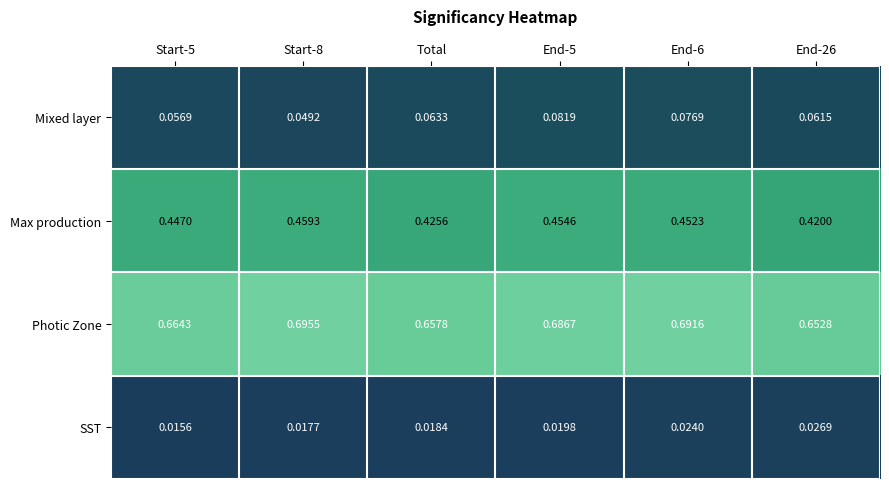

Between Start-8 and End-6, which series saw the biggest shift?

Mixed layer